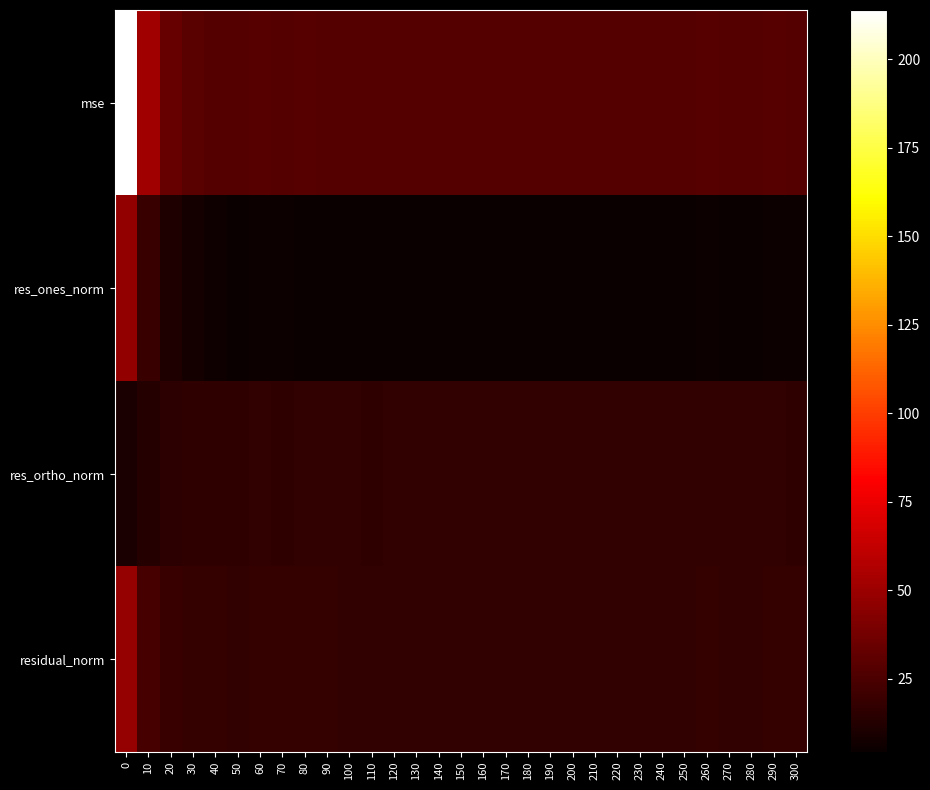

Reading right to left, list all the values displayed in this chart.

mse: 300=28.0	290=28.2	280=27.9	270=27.9	260=28.2	250=27.7	240=27.7	230=27.6	220=27.8	210=27.8	200=27.6	190=27.8	180=27.6	170=27.7	160=27.8	150=27.7	140=27.8	130=27.6	120=27.6	110=27.8	100=27.8	90=28.0	80=28.2	70=28.1	60=28.4	50=27.6	40=28.2	30=29.5	20=33.9	10=51.8	0=213.9
res_ones_norm: 300=5.3	290=5.3	280=4.8	270=4.7	260=5.4	250=4.8	240=4.5	230=4.7	220=4.9	210=4.5	200=4.5	190=5.0	180=4.6	170=4.5	160=4.7	150=4.9	140=4.8	130=4.4	120=4.7	110=5.2	100=4.8	90=4.8	80=5.1	70=5.5	60=5.4	50=5.2	40=6.6	30=8.5	20=11.4	10=19.9	0=47.5
res_ortho_norm: 300=16.7	290=16.8	280=16.8	270=16.9	260=16.8	250=16.8	240=16.9	230=16.8	220=16.8	210=16.9	200=16.8	190=16.8	180=16.8	170=16.8	160=16.8	150=16.7	140=16.8	130=16.8	120=16.8	110=16.7	100=16.8	90=16.9	80=16.9	70=16.7	60=16.8	50=16.6	40=16.3	30=15.9	20=15.6	10=13.1	0=10.0
residual_norm: 300=17.5	290=17.6	280=17.5	270=17.5	260=17.6	250=17.5	240=17.5	230=17.4	220=17.5	210=17.5	200=17.4	190=17.5	180=17.4	170=17.4	160=17.5	150=17.4	140=17.5	130=17.4	120=17.4	110=17.5	100=17.5	90=17.6	80=17.6	70=17.6	60=17.7	50=17.4	40=17.6	30=18.0	20=19.3	10=23.9	0=48.5